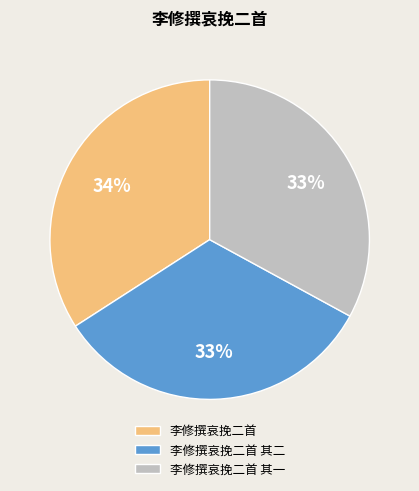

What is the largest slice in the pie chart?

李修撰哀挽二首